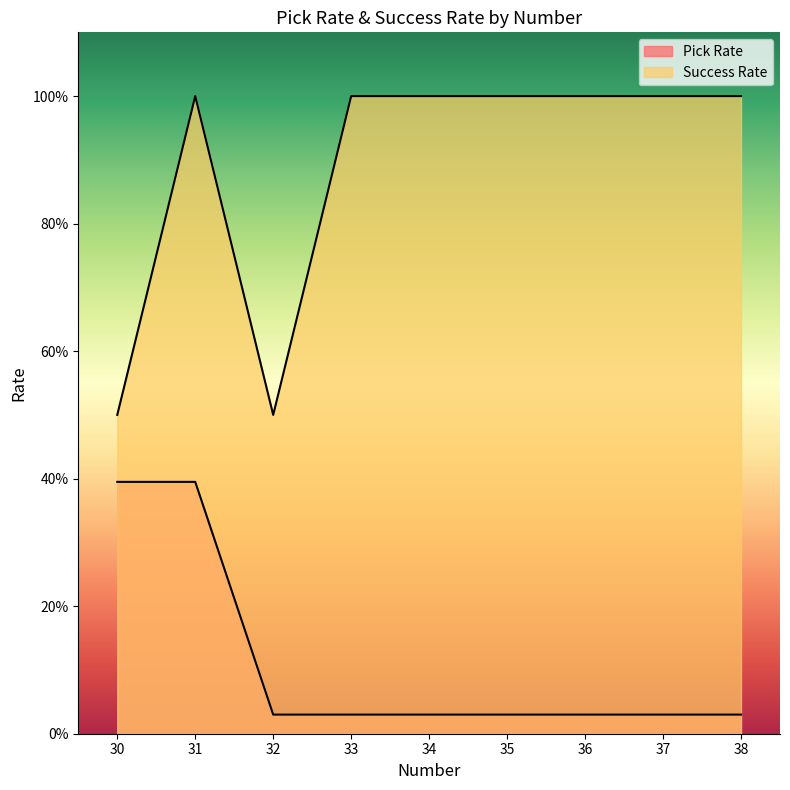

Between 31 and 34, which series saw the biggest shift?

Pick Rate